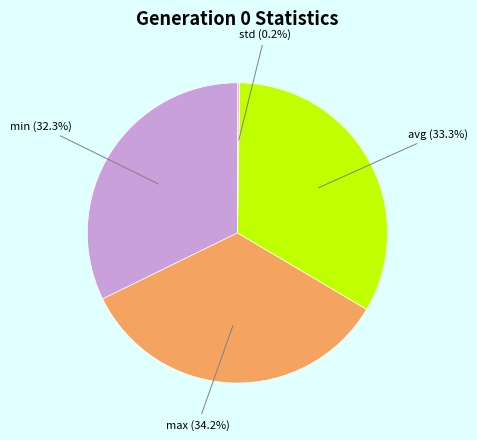

Does any single category account for the majority?

No